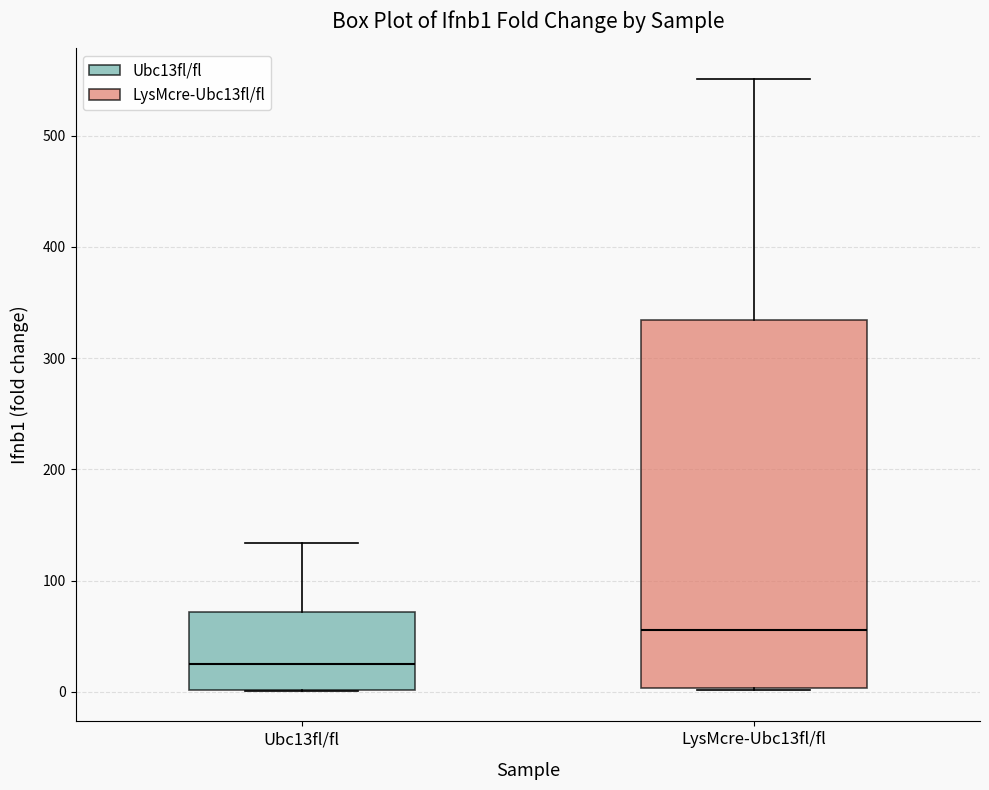

Which box's median line is the highest?

LysMcre-Ubc13fl/fl